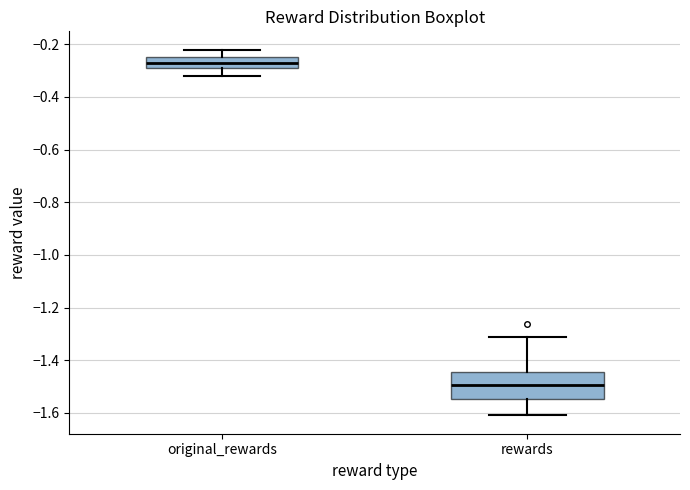

Which box is the tallest, from its lower edge to its upper edge?

rewards